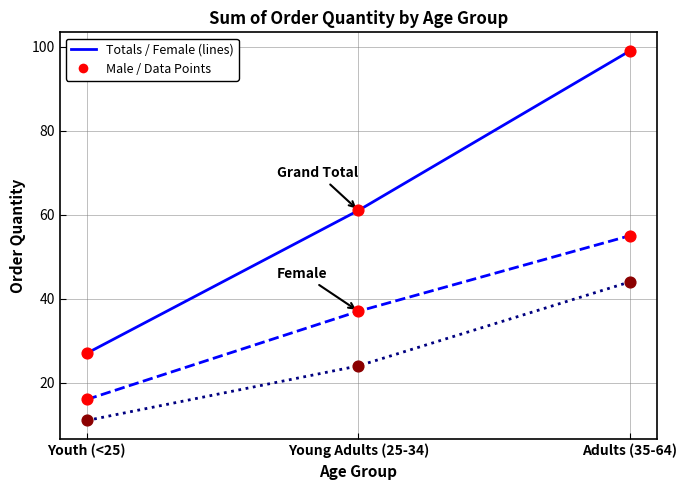

What is the total value across all series at Youth (<25)?

54